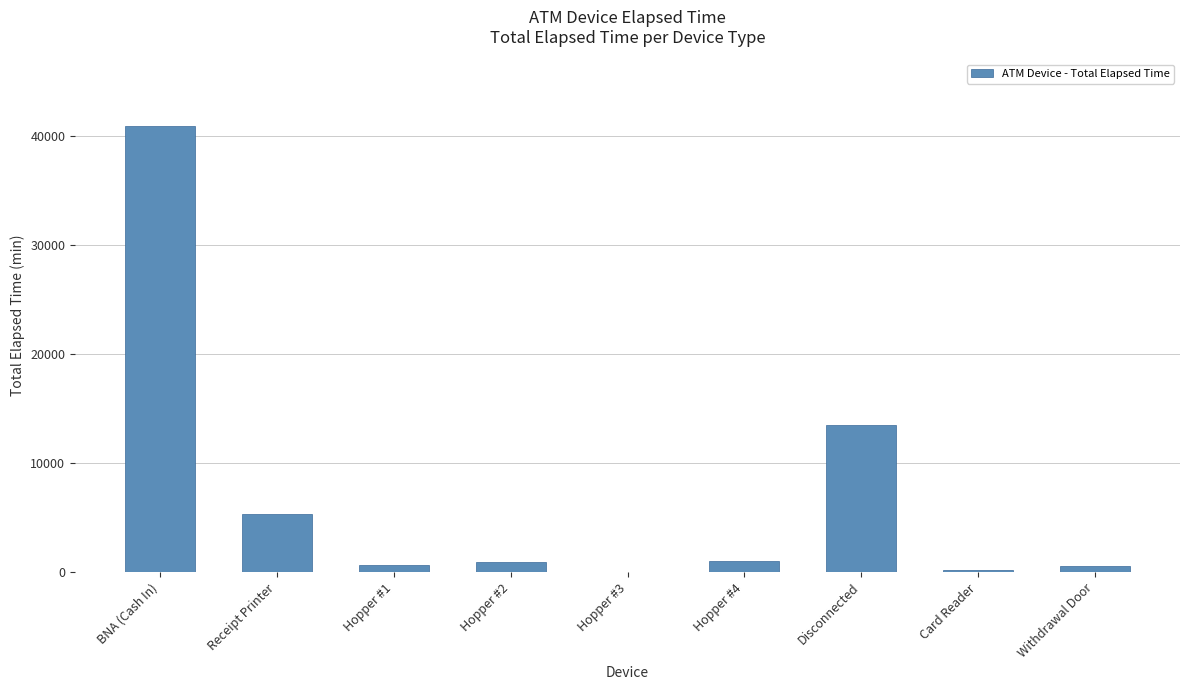

How many data points does each series have?

9